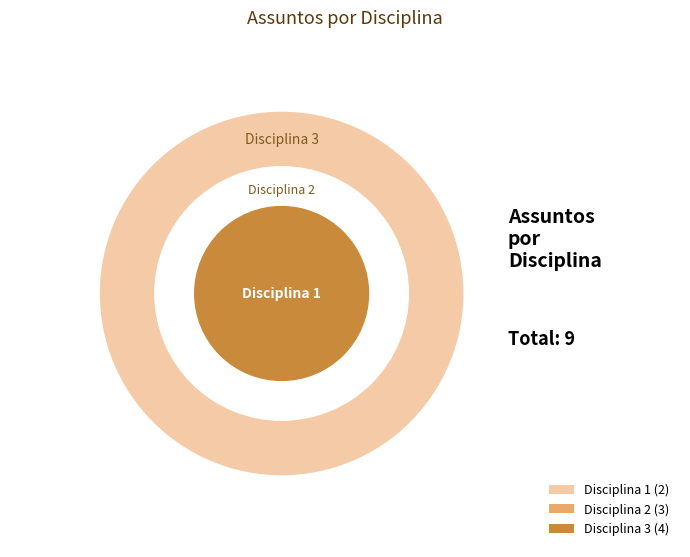

True or false: Disciplina 1 accounts for 22% of the total.

True